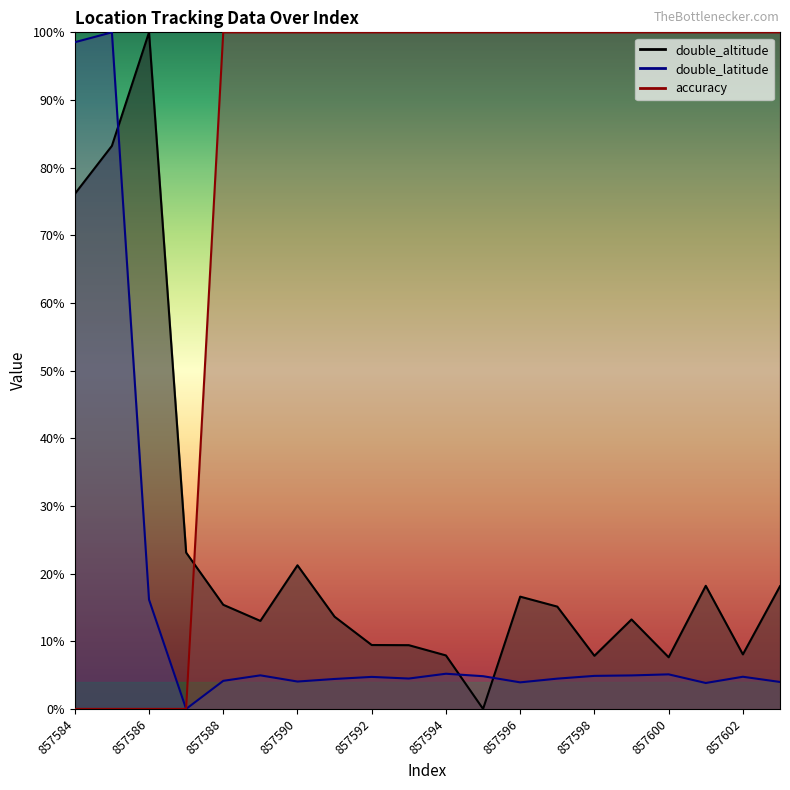

The value of double_latitude at 857601 is 3.8. True or false?

True